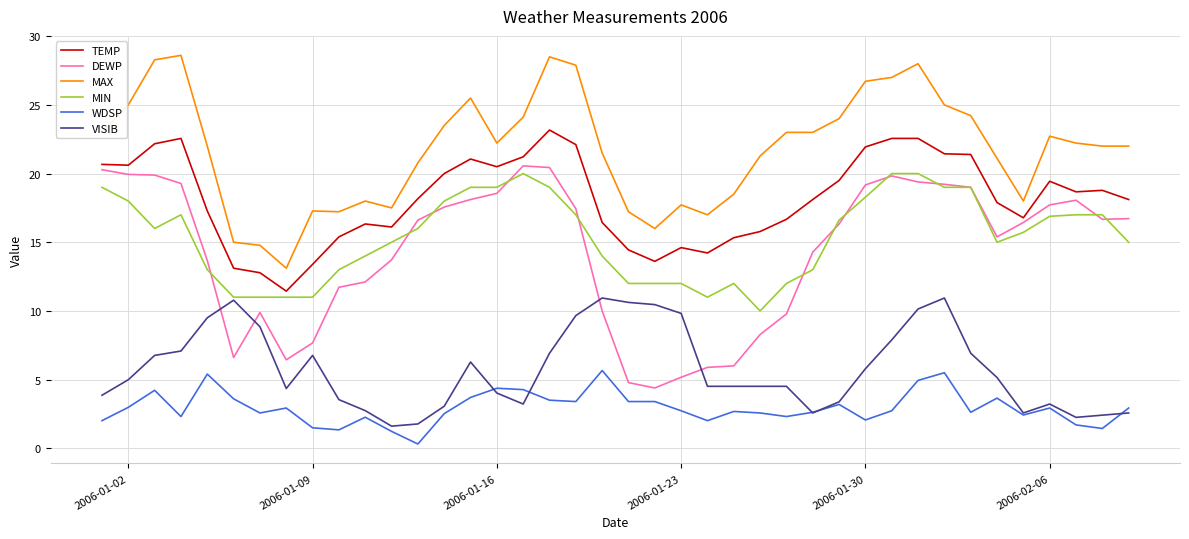

Which series has the largest total across all categories?

MAX